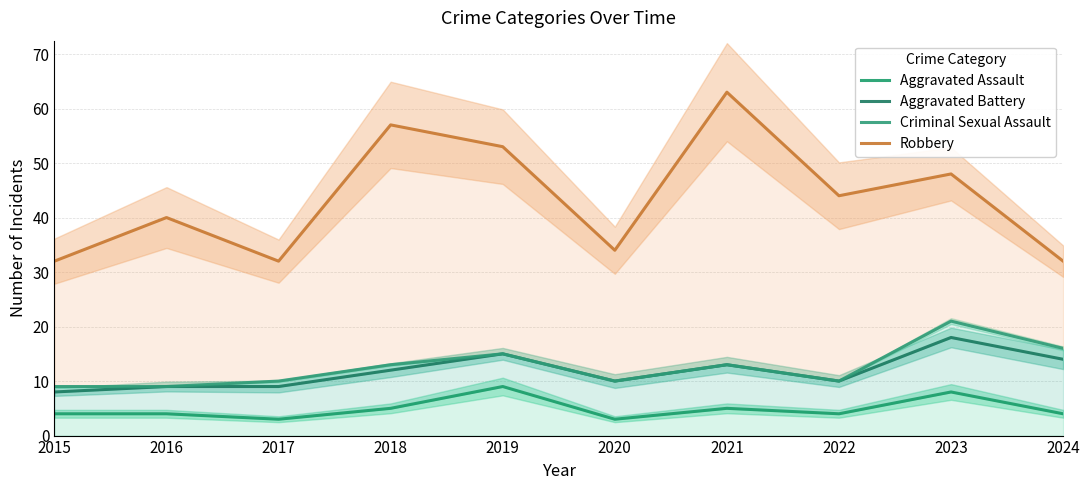

Count the Aggravated Battery values in the range 9 to 14.

7